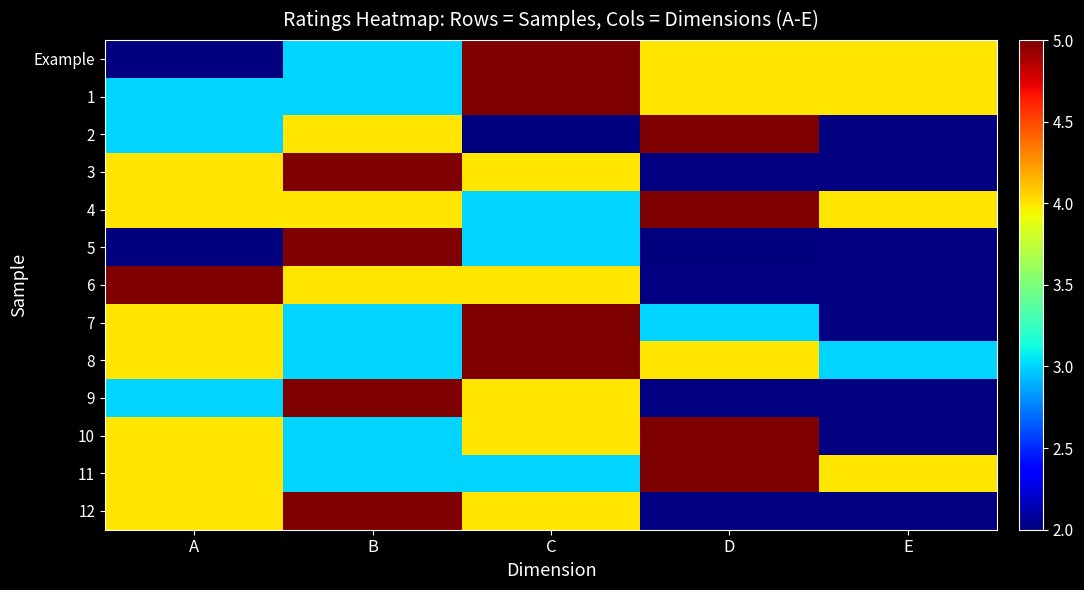

Between D and E, which is larger?

D